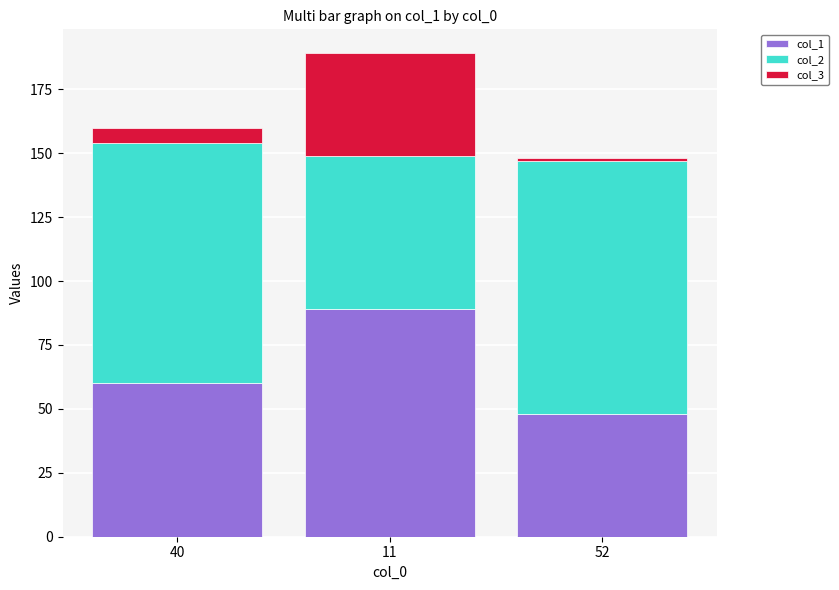

Reading left to right, transcribe the values for col_1.

60	89	48